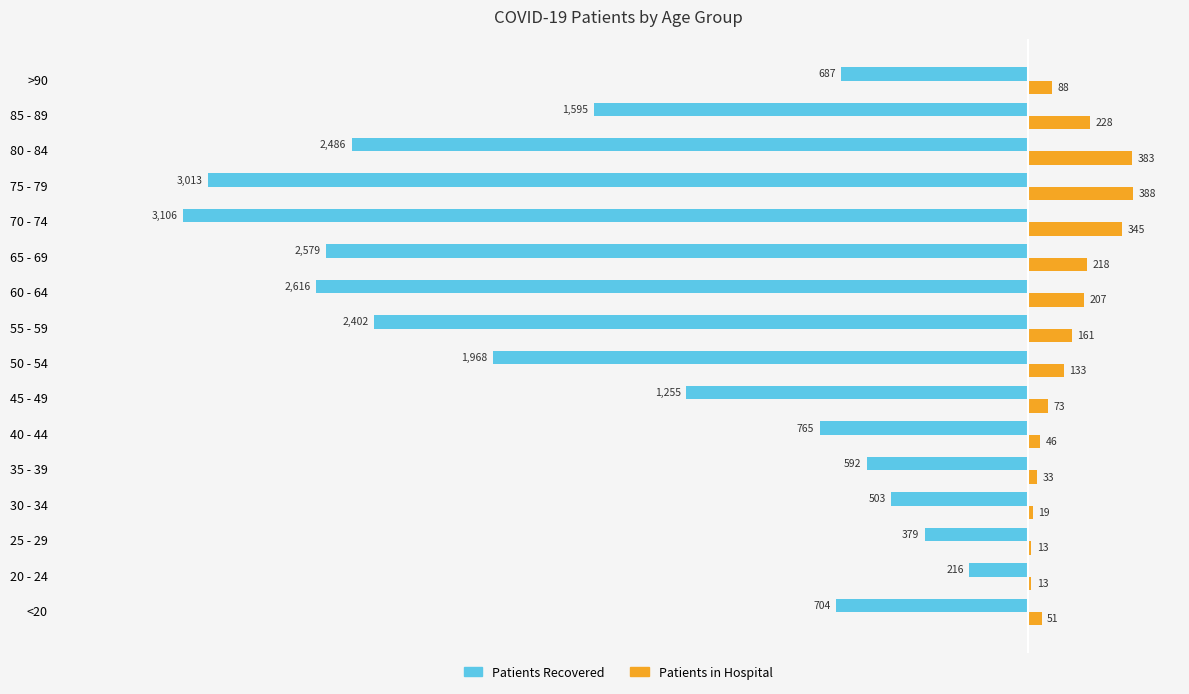

At which category is the sum across all series the highest?

20 - 24